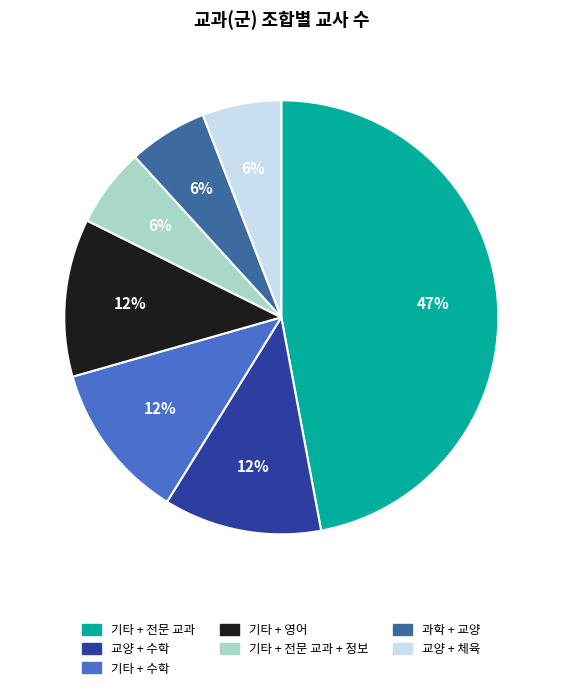

True or false: 과학 + 교양 accounts for 1% of the total.

False